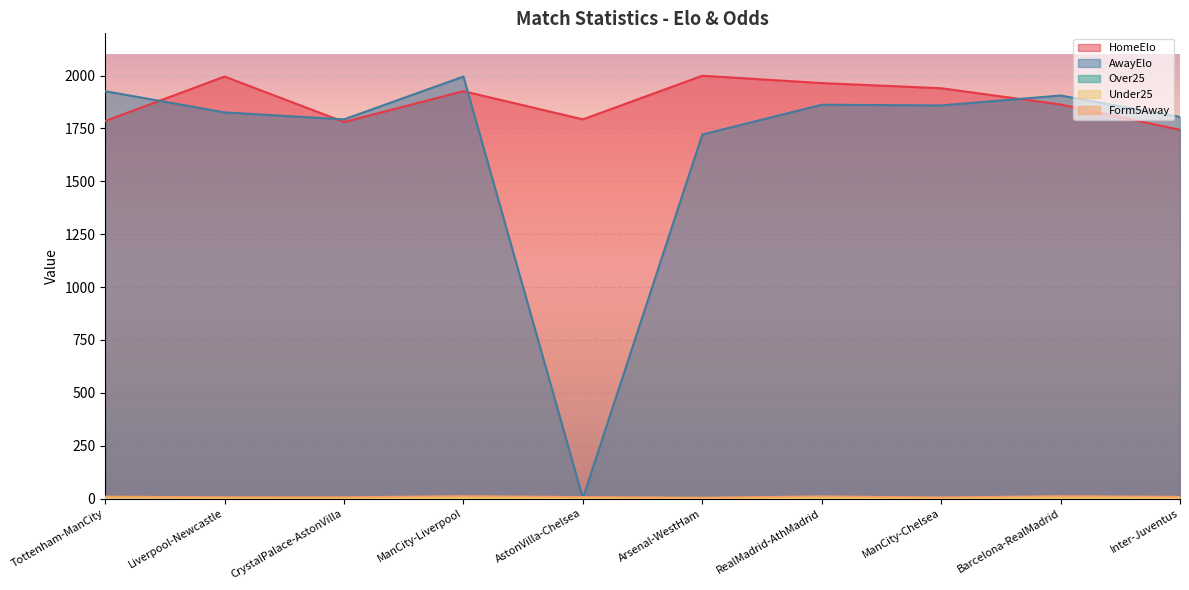

What position from the right is RealMadrid-AthMadrid?

4